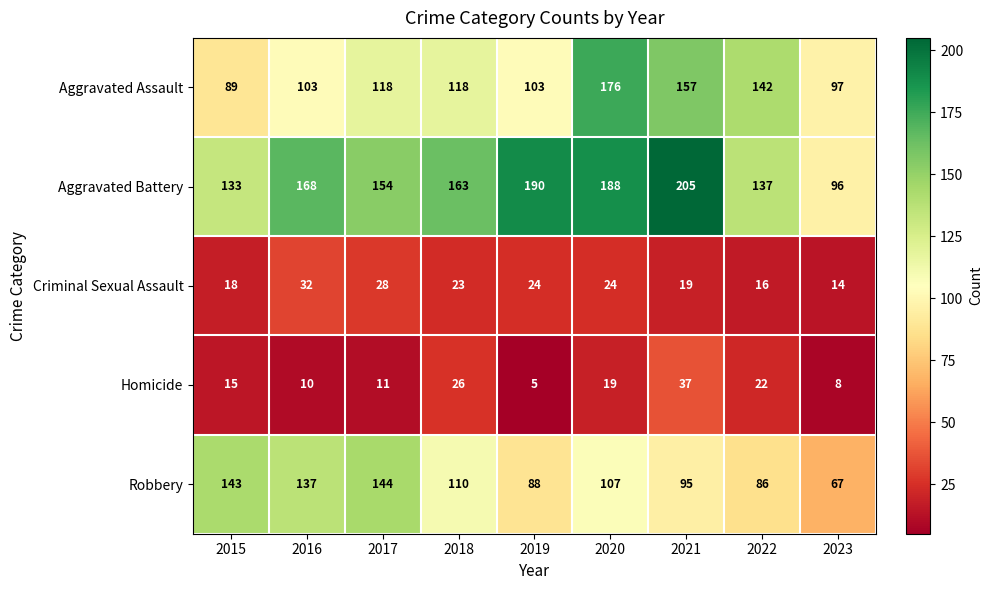

What is the sum of the Aggravated Battery values at 2016 and 2017?

322